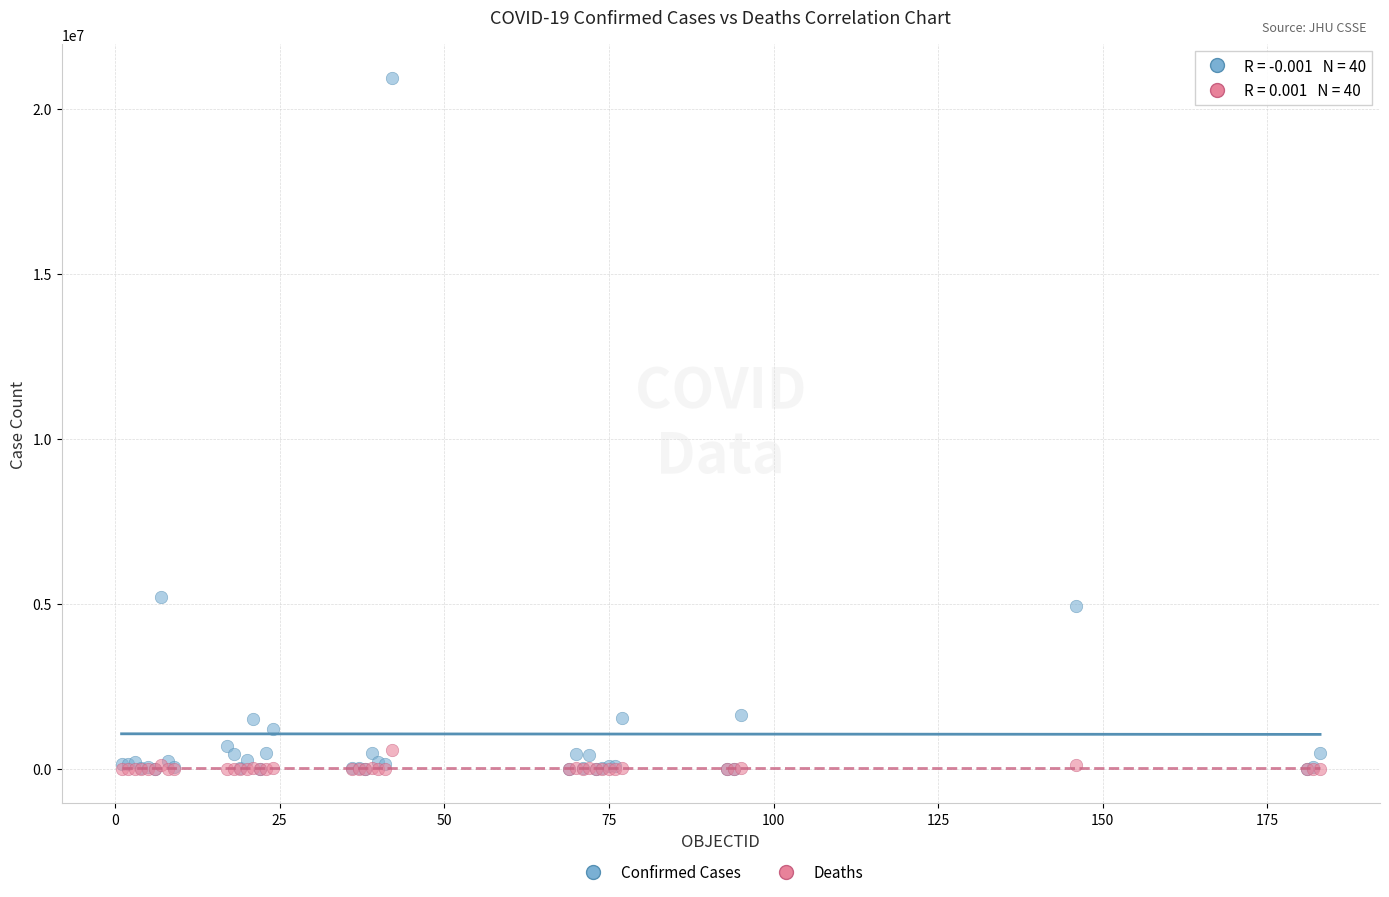

In the Confirmed Cases series, what Y value is closest to 10458098?

5211801